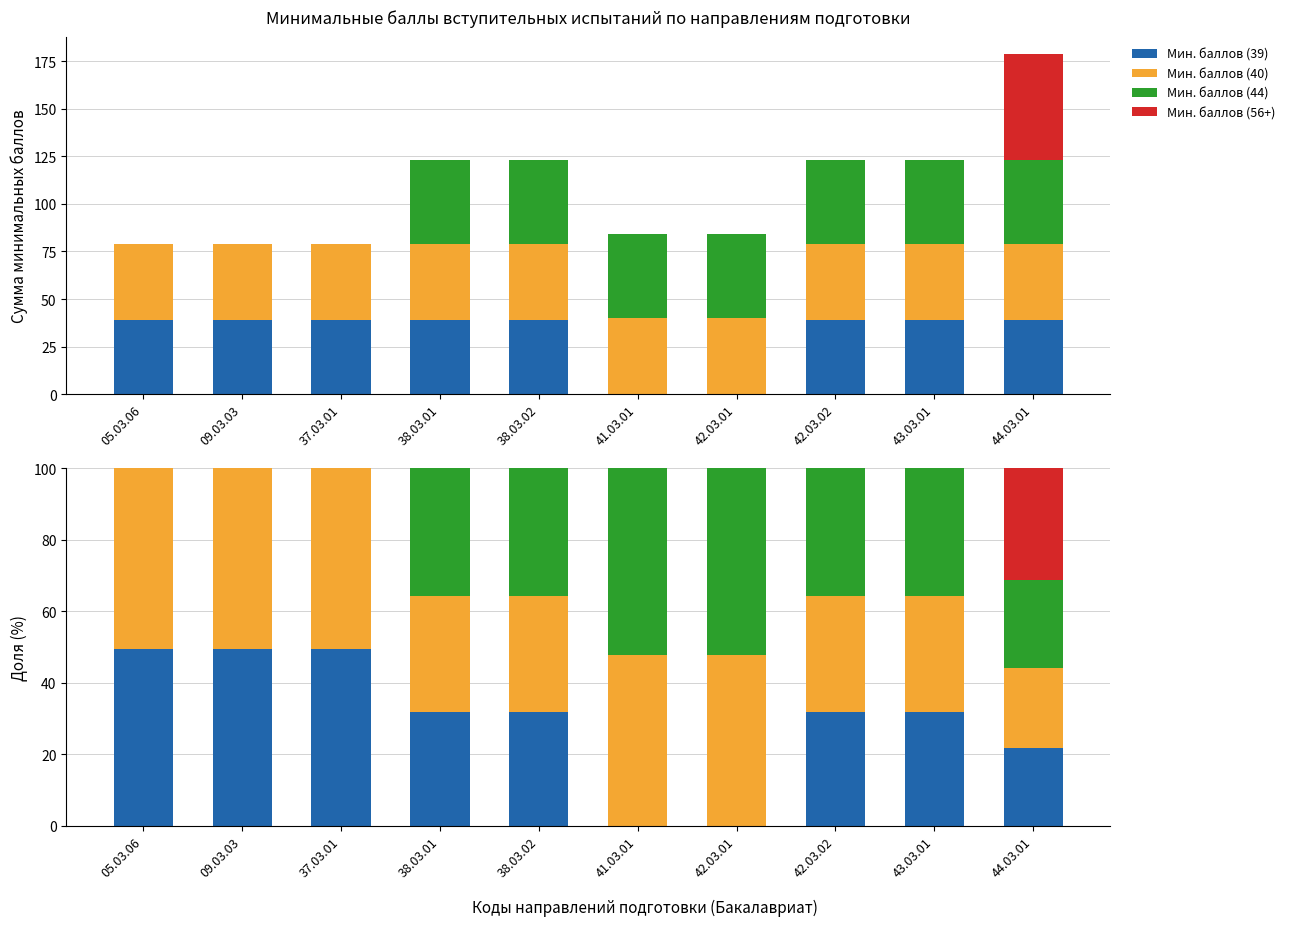

What is the sum of all Мин. баллов (39) values?

296.7